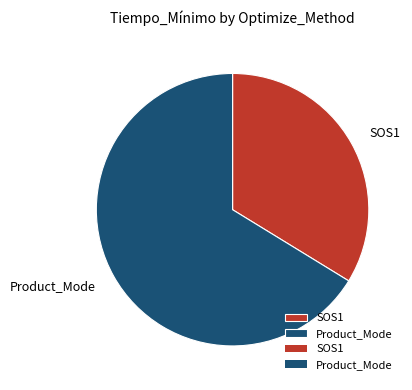

Which has a higher value, SOS1 or Product_Mode?

Product_Mode